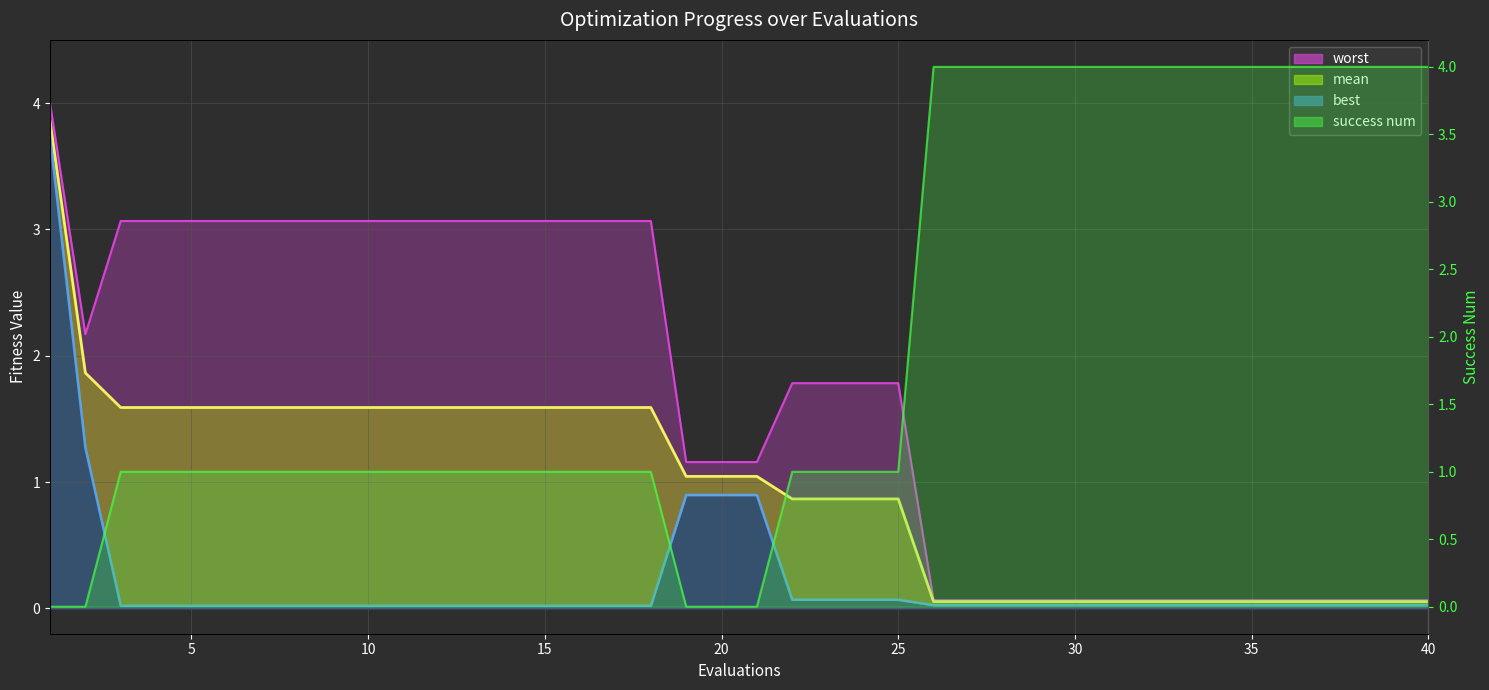

How many intersections are there between success num and best?

3